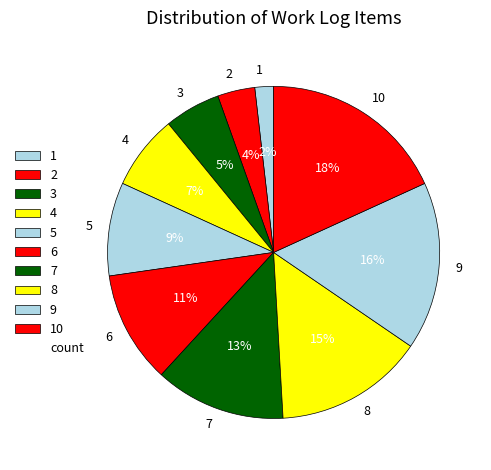

Does any single category account for the majority?

No